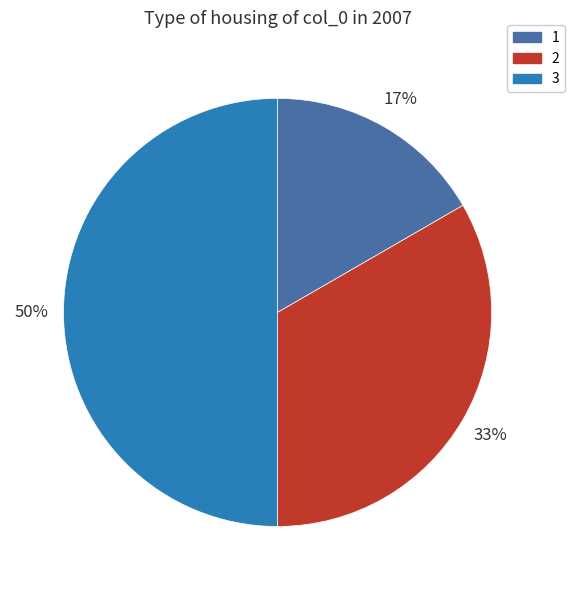

What is the largest slice in the pie chart?

3